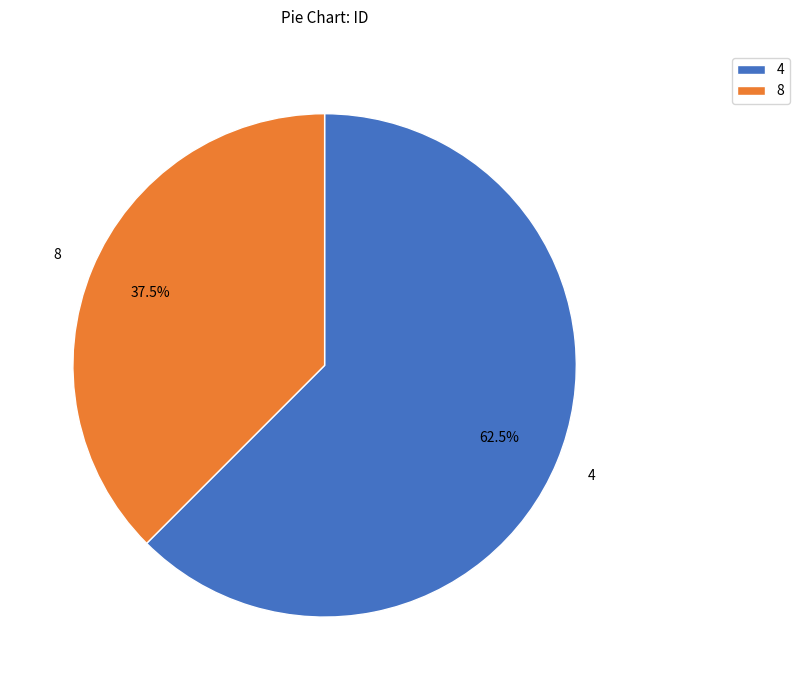

The 4 slice represents 69% of the pie. True or false?

False